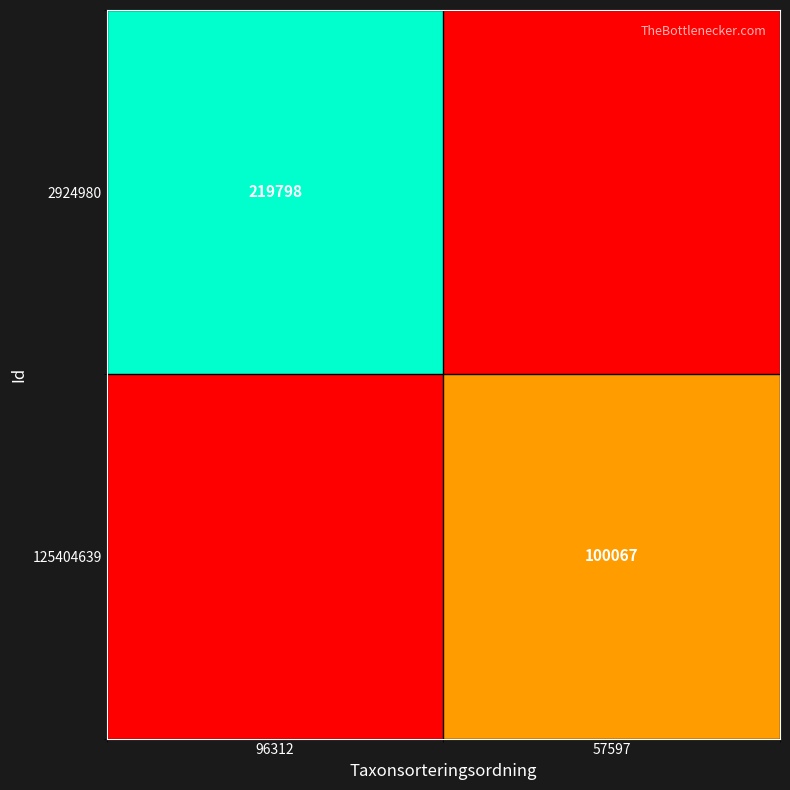

Is it true that 125404639 equals 100067 at 57597?

True